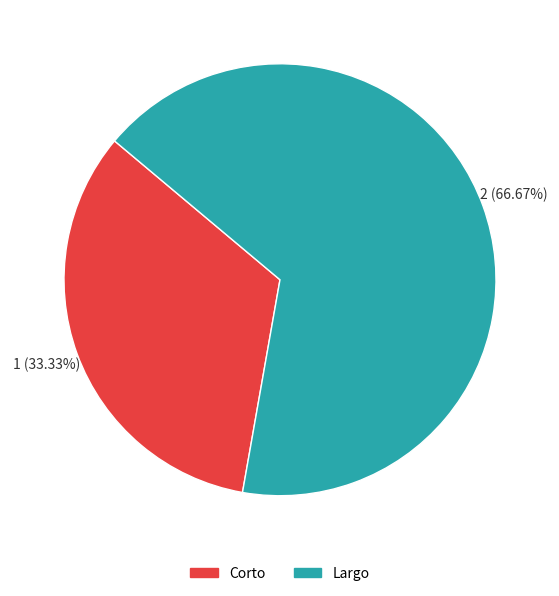

Which has a higher value, Largo or Corto?

Largo